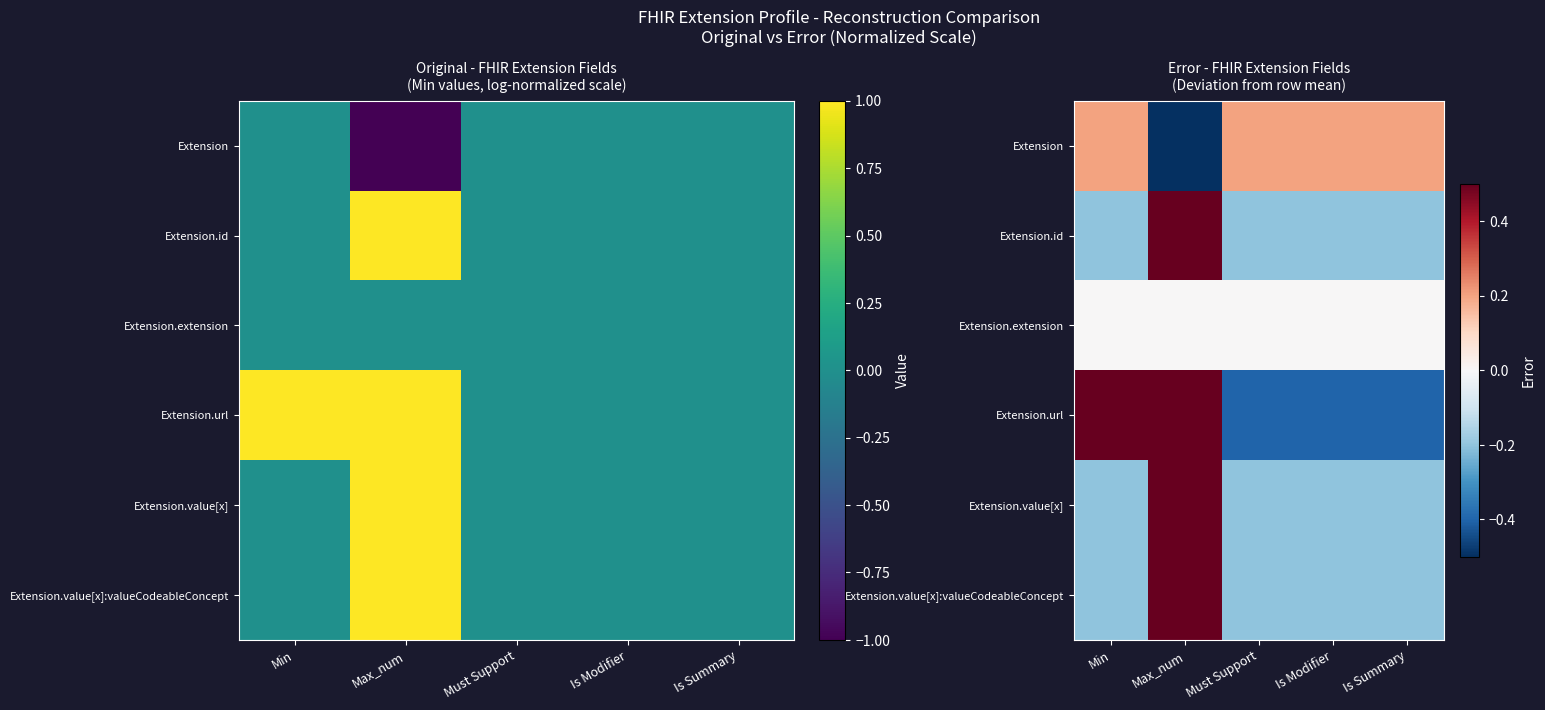

At which label does Extension.value[x]:valueCodeableConcept first exceed 0?

Max_num